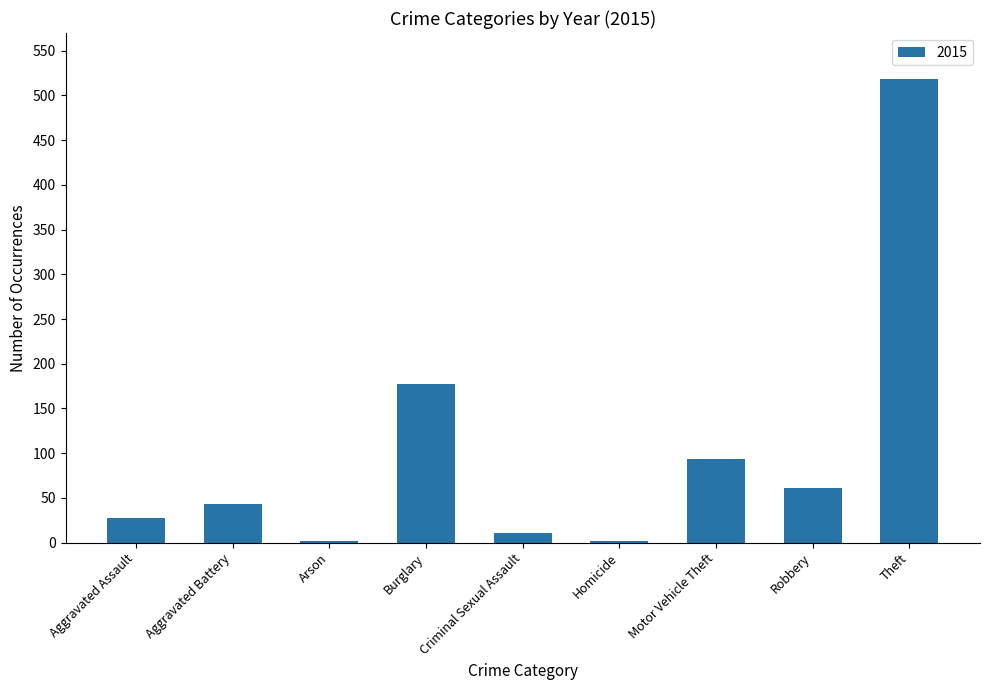

What is the difference between the values at Aggravated Battery and Burglary?

134